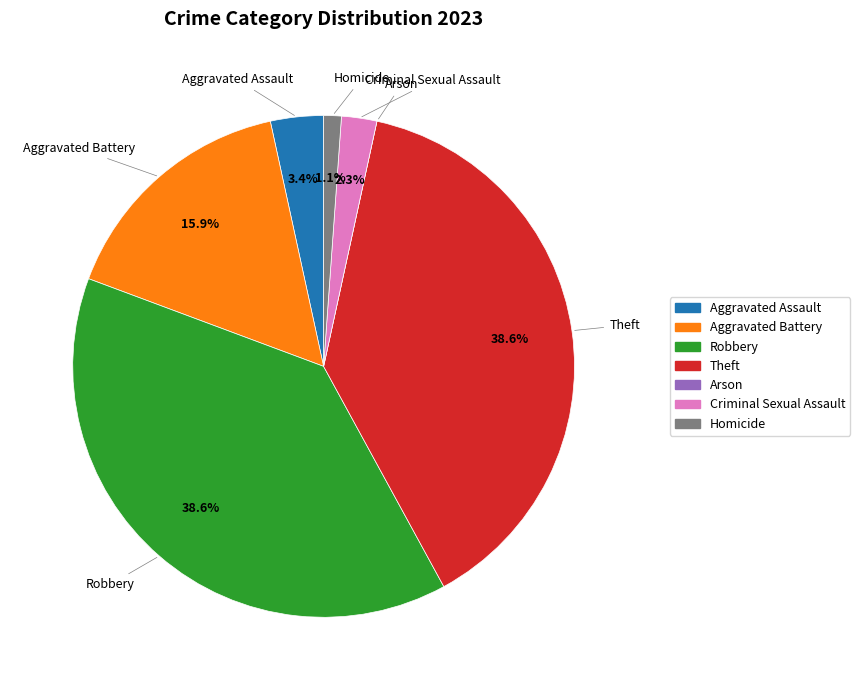

What percentage is NOT represented by Aggravated Battery?

84.1%